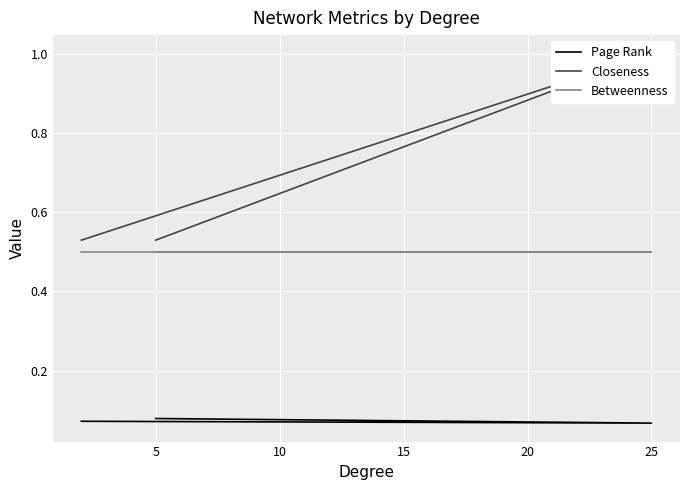

True or false: Page Rank has a value of 0.1 at 5.

True